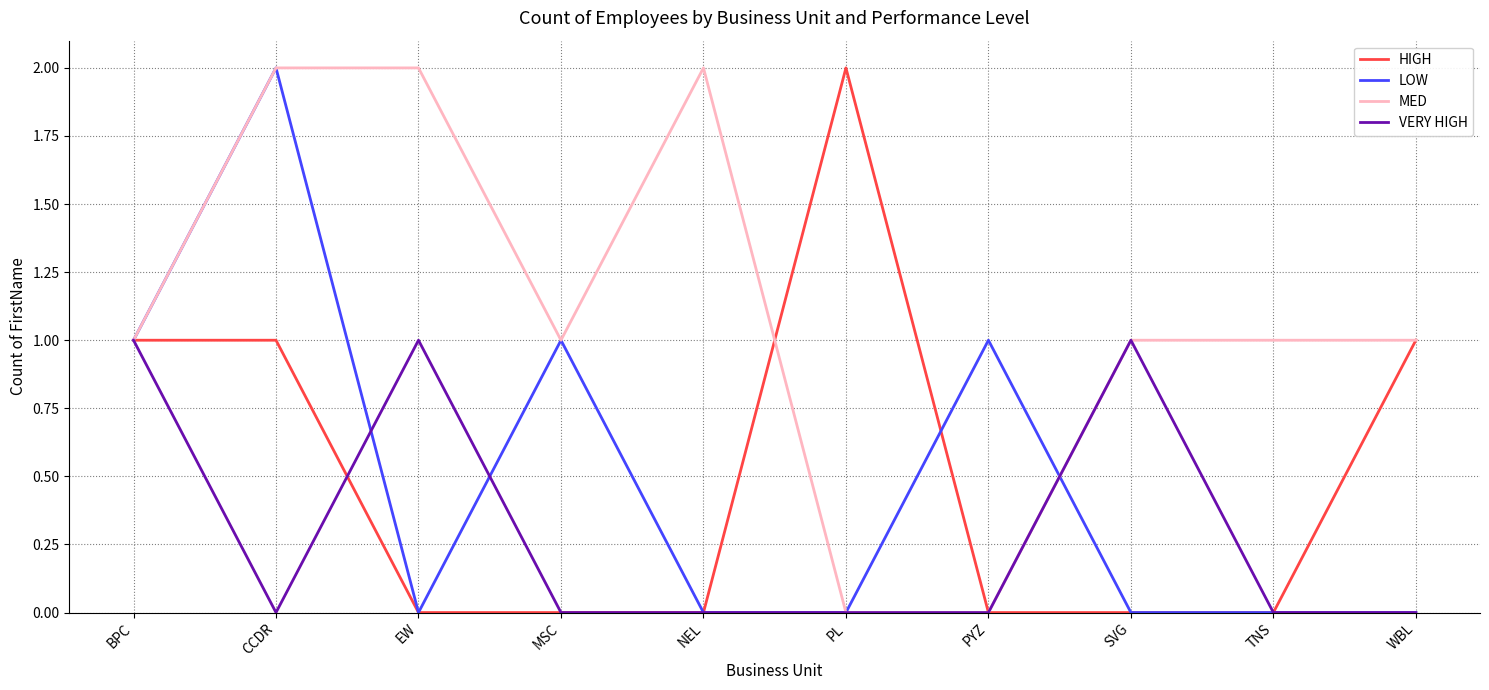

What is the difference between the second highest and minimum values in the HIGH series?

1